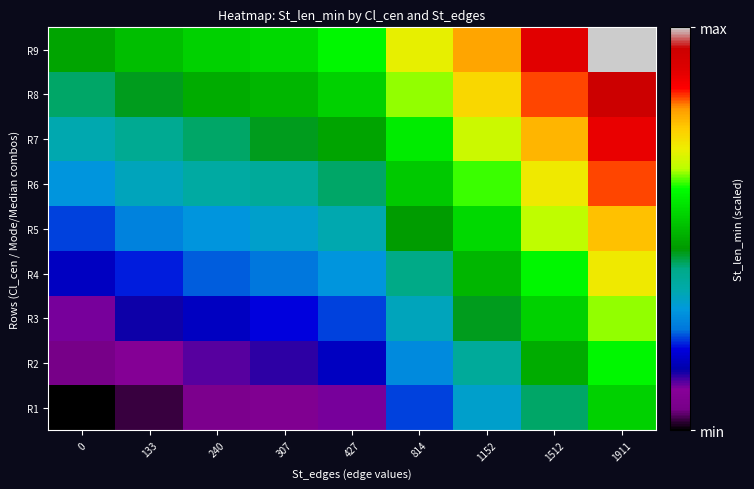

Reading left to right, extract all data points from this chart.

R1: 0=0	133=2	240=5	307=6	427=8	814=17	1152=24	1512=31	1911=40
R2: 0=4	133=7	240=9	307=10	427=13	814=21	1152=28	1512=36	1911=44
R3: 0=8	133=11	240=13	307=15	427=17	814=25	1152=33	1512=40	1911=48
R4: 0=13	133=16	240=18	307=19	427=22	814=30	1152=37	1512=44	1911=53
R5: 0=17	133=20	240=22	307=24	427=26	814=34	1152=41	1512=49	1911=57
R6: 0=22	133=25	240=27	307=28	427=31	814=39	1152=46	1512=53	1911=62
R7: 0=26	133=29	240=31	307=33	427=35	814=43	1152=50	1512=58	1911=66
R8: 0=31	133=33	240=36	307=37	427=40	814=48	1152=55	1512=62	1911=71
R9: 0=35	133=38	240=40	307=41	427=44	814=52	1152=59	1512=67	1911=75